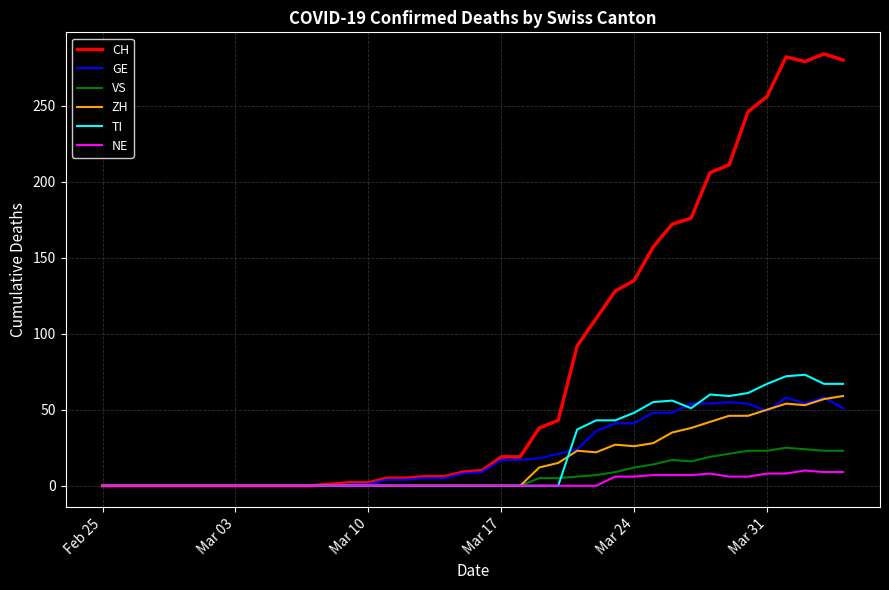

What is the maximum value for TI?

73